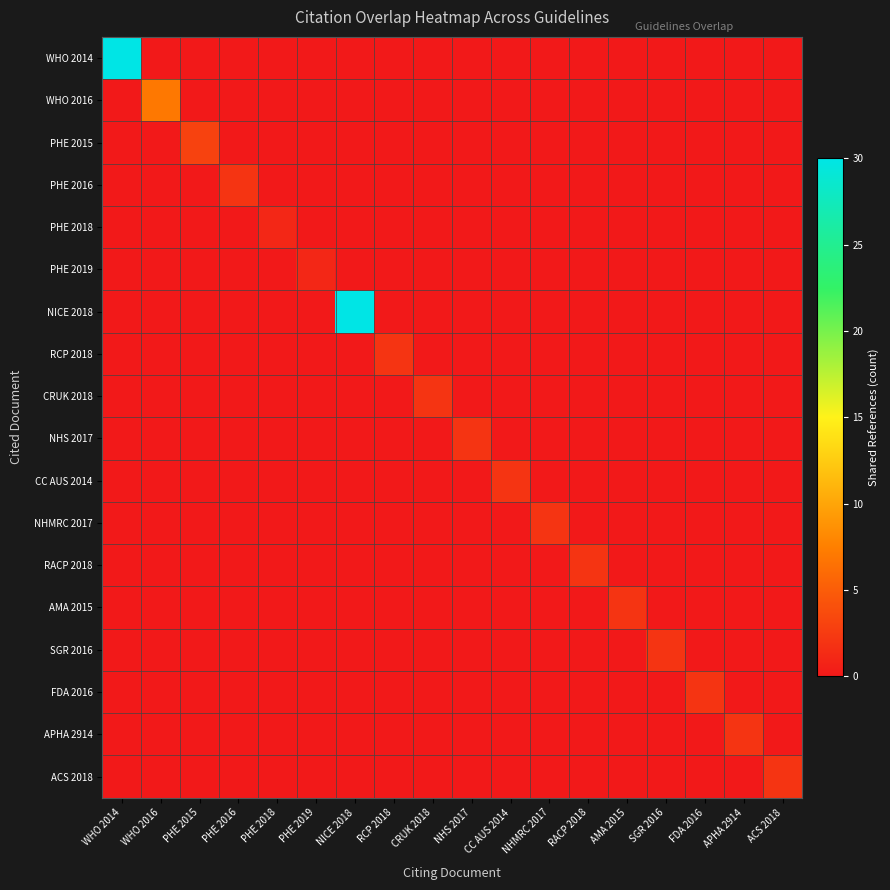

Reading right to left, list all the values displayed in this chart.

WHO 2014: ACS 2018=0	APHA 2914=0	FDA 2016=0	SGR 2016=0	AMA 2015=0	RACP 2018=0	NHMRC 2017=0	CC AUS 2014=0	NHS 2017=0	CRUK 2018=0	RCP 2018=0	NICE 2018=0	PHE 2019=0	PHE 2018=0	PHE 2016=0	PHE 2015=0	WHO 2016=0	WHO 2014=30
WHO 2016: ACS 2018=0	APHA 2914=0	FDA 2016=0	SGR 2016=0	AMA 2015=0	RACP 2018=0	NHMRC 2017=0	CC AUS 2014=0	NHS 2017=0	CRUK 2018=0	RCP 2018=0	NICE 2018=0	PHE 2019=0	PHE 2018=0	PHE 2016=0	PHE 2015=0	WHO 2016=7	WHO 2014=0
PHE 2015: ACS 2018=0	APHA 2914=0	FDA 2016=0	SGR 2016=0	AMA 2015=0	RACP 2018=0	NHMRC 2017=0	CC AUS 2014=0	NHS 2017=0	CRUK 2018=0	RCP 2018=0	NICE 2018=0	PHE 2019=0	PHE 2018=0	PHE 2016=0	PHE 2015=3	WHO 2016=0	WHO 2014=0
PHE 2016: ACS 2018=0	APHA 2914=0	FDA 2016=0	SGR 2016=0	AMA 2015=0	RACP 2018=0	NHMRC 2017=0	CC AUS 2014=0	NHS 2017=0	CRUK 2018=0	RCP 2018=0	NICE 2018=0	PHE 2019=0	PHE 2018=0	PHE 2016=2	PHE 2015=0	WHO 2016=0	WHO 2014=0
PHE 2018: ACS 2018=0	APHA 2914=0	FDA 2016=0	SGR 2016=0	AMA 2015=0	RACP 2018=0	NHMRC 2017=0	CC AUS 2014=0	NHS 2017=0	CRUK 2018=0	RCP 2018=0	NICE 2018=0	PHE 2019=0	PHE 2018=1	PHE 2016=0	PHE 2015=0	WHO 2016=0	WHO 2014=0
PHE 2019: ACS 2018=0	APHA 2914=0	FDA 2016=0	SGR 2016=0	AMA 2015=0	RACP 2018=0	NHMRC 2017=0	CC AUS 2014=0	NHS 2017=0	CRUK 2018=0	RCP 2018=0	NICE 2018=0	PHE 2019=1	PHE 2018=0	PHE 2016=0	PHE 2015=0	WHO 2016=0	WHO 2014=0
NICE 2018: ACS 2018=0	APHA 2914=0	FDA 2016=0	SGR 2016=0	AMA 2015=0	RACP 2018=0	NHMRC 2017=0	CC AUS 2014=0	NHS 2017=0	CRUK 2018=0	RCP 2018=0	NICE 2018=30	PHE 2019=0	PHE 2018=0	PHE 2016=0	PHE 2015=0	WHO 2016=0	WHO 2014=0
RCP 2018: ACS 2018=0	APHA 2914=0	FDA 2016=0	SGR 2016=0	AMA 2015=0	RACP 2018=0	NHMRC 2017=0	CC AUS 2014=0	NHS 2017=0	CRUK 2018=0	RCP 2018=2	NICE 2018=0	PHE 2019=0	PHE 2018=0	PHE 2016=0	PHE 2015=0	WHO 2016=0	WHO 2014=0
CRUK 2018: ACS 2018=0	APHA 2914=0	FDA 2016=0	SGR 2016=0	AMA 2015=0	RACP 2018=0	NHMRC 2017=0	CC AUS 2014=0	NHS 2017=0	CRUK 2018=2	RCP 2018=0	NICE 2018=0	PHE 2019=0	PHE 2018=0	PHE 2016=0	PHE 2015=0	WHO 2016=0	WHO 2014=0
NHS 2017: ACS 2018=0	APHA 2914=0	FDA 2016=0	SGR 2016=0	AMA 2015=0	RACP 2018=0	NHMRC 2017=0	CC AUS 2014=0	NHS 2017=2	CRUK 2018=0	RCP 2018=0	NICE 2018=0	PHE 2019=0	PHE 2018=0	PHE 2016=0	PHE 2015=0	WHO 2016=0	WHO 2014=0
CC AUS 2014: ACS 2018=0	APHA 2914=0	FDA 2016=0	SGR 2016=0	AMA 2015=0	RACP 2018=0	NHMRC 2017=0	CC AUS 2014=2	NHS 2017=0	CRUK 2018=0	RCP 2018=0	NICE 2018=0	PHE 2019=0	PHE 2018=0	PHE 2016=0	PHE 2015=0	WHO 2016=0	WHO 2014=0
NHMRC 2017: ACS 2018=0	APHA 2914=0	FDA 2016=0	SGR 2016=0	AMA 2015=0	RACP 2018=0	NHMRC 2017=2	CC AUS 2014=0	NHS 2017=0	CRUK 2018=0	RCP 2018=0	NICE 2018=0	PHE 2019=0	PHE 2018=0	PHE 2016=0	PHE 2015=0	WHO 2016=0	WHO 2014=0
RACP 2018: ACS 2018=0	APHA 2914=0	FDA 2016=0	SGR 2016=0	AMA 2015=0	RACP 2018=2	NHMRC 2017=0	CC AUS 2014=0	NHS 2017=0	CRUK 2018=0	RCP 2018=0	NICE 2018=0	PHE 2019=0	PHE 2018=0	PHE 2016=0	PHE 2015=0	WHO 2016=0	WHO 2014=0
AMA 2015: ACS 2018=0	APHA 2914=0	FDA 2016=0	SGR 2016=0	AMA 2015=2	RACP 2018=0	NHMRC 2017=0	CC AUS 2014=0	NHS 2017=0	CRUK 2018=0	RCP 2018=0	NICE 2018=0	PHE 2019=0	PHE 2018=0	PHE 2016=0	PHE 2015=0	WHO 2016=0	WHO 2014=0
SGR 2016: ACS 2018=0	APHA 2914=0	FDA 2016=0	SGR 2016=2	AMA 2015=0	RACP 2018=0	NHMRC 2017=0	CC AUS 2014=0	NHS 2017=0	CRUK 2018=0	RCP 2018=0	NICE 2018=0	PHE 2019=0	PHE 2018=0	PHE 2016=0	PHE 2015=0	WHO 2016=0	WHO 2014=0
FDA 2016: ACS 2018=0	APHA 2914=0	FDA 2016=2	SGR 2016=0	AMA 2015=0	RACP 2018=0	NHMRC 2017=0	CC AUS 2014=0	NHS 2017=0	CRUK 2018=0	RCP 2018=0	NICE 2018=0	PHE 2019=0	PHE 2018=0	PHE 2016=0	PHE 2015=0	WHO 2016=0	WHO 2014=0
APHA 2914: ACS 2018=0	APHA 2914=2	FDA 2016=0	SGR 2016=0	AMA 2015=0	RACP 2018=0	NHMRC 2017=0	CC AUS 2014=0	NHS 2017=0	CRUK 2018=0	RCP 2018=0	NICE 2018=0	PHE 2019=0	PHE 2018=0	PHE 2016=0	PHE 2015=0	WHO 2016=0	WHO 2014=0
ACS 2018: ACS 2018=2	APHA 2914=0	FDA 2016=0	SGR 2016=0	AMA 2015=0	RACP 2018=0	NHMRC 2017=0	CC AUS 2014=0	NHS 2017=0	CRUK 2018=0	RCP 2018=0	NICE 2018=0	PHE 2019=0	PHE 2018=0	PHE 2016=0	PHE 2015=0	WHO 2016=0	WHO 2014=0